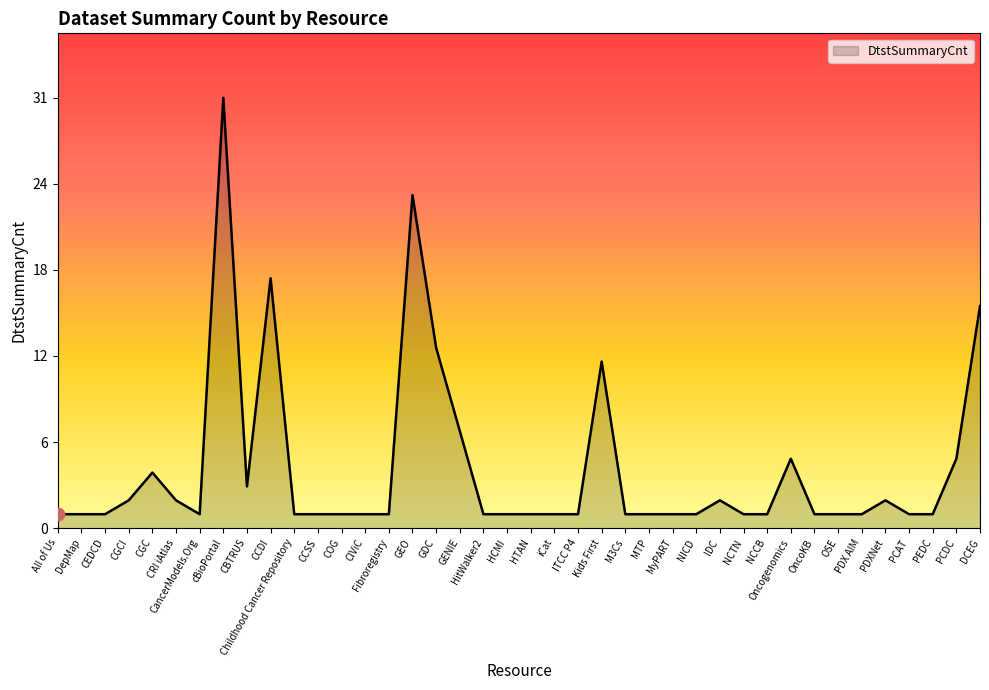

Approximately how many times larger is the value at DepMap compared to CIViC?

1.0